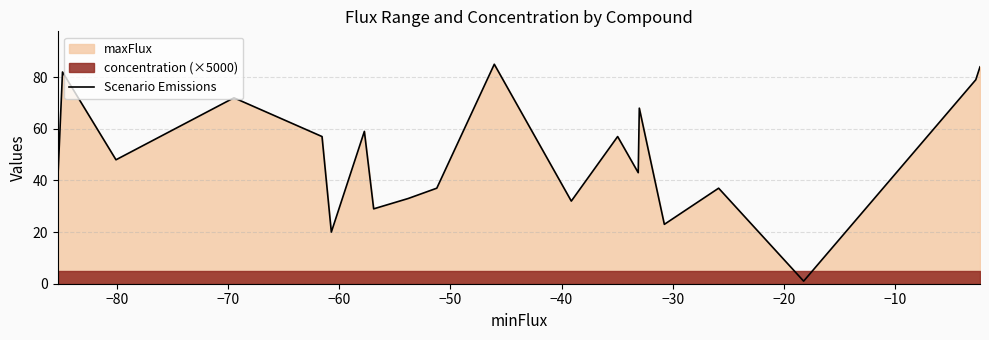

How many lines are shown in the chart?

1